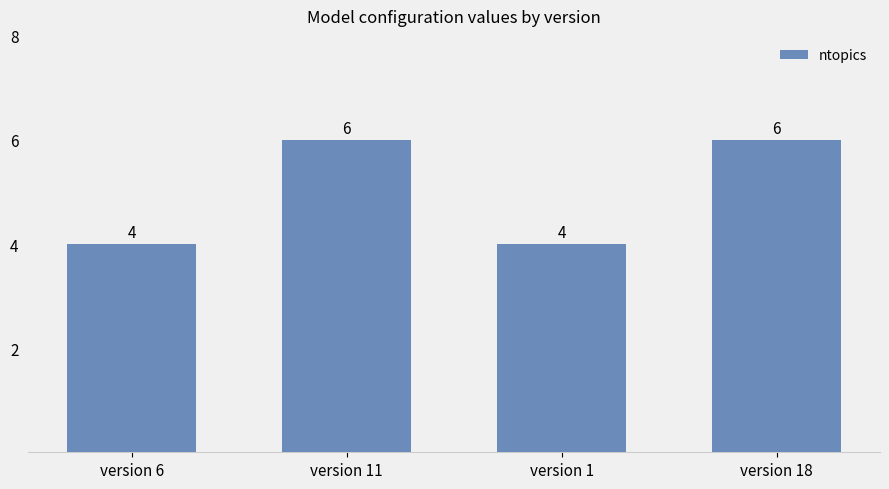

How many bars are there in total?

4